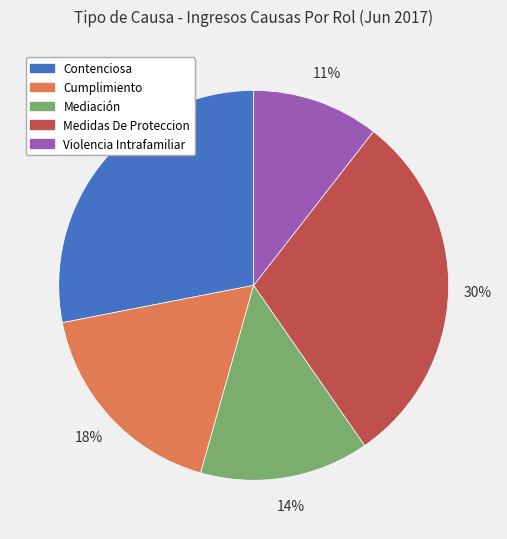

What is the ratio of the value at Mediación to the value at Contenciosa?

0.5